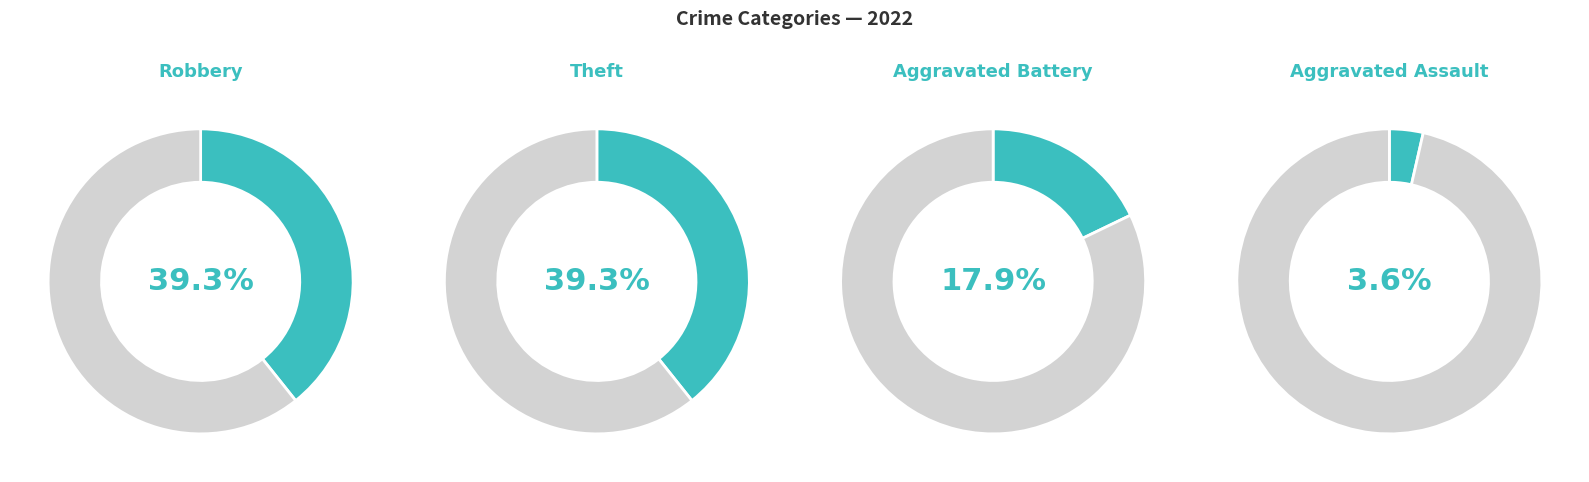

The Aggravated Assault slice represents 4% of the pie. True or false?

True